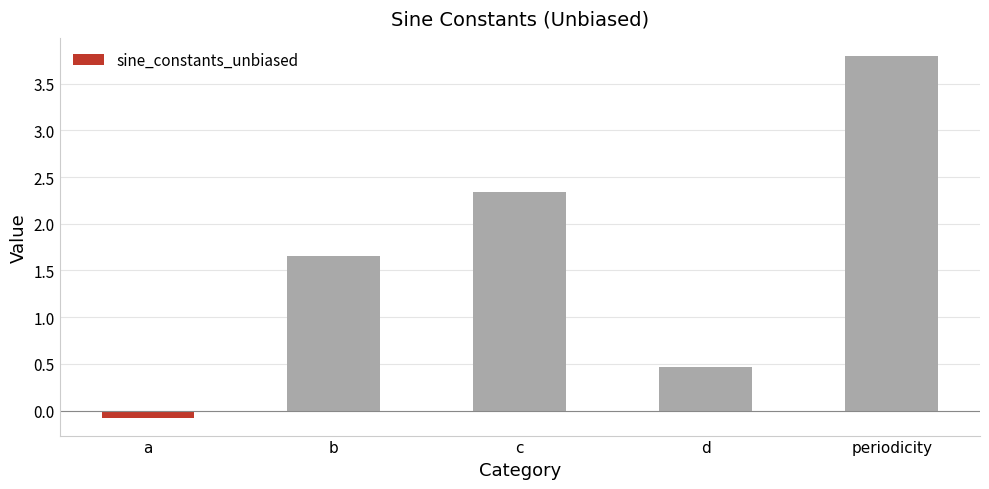

Does the chart contain stacked bars?

No